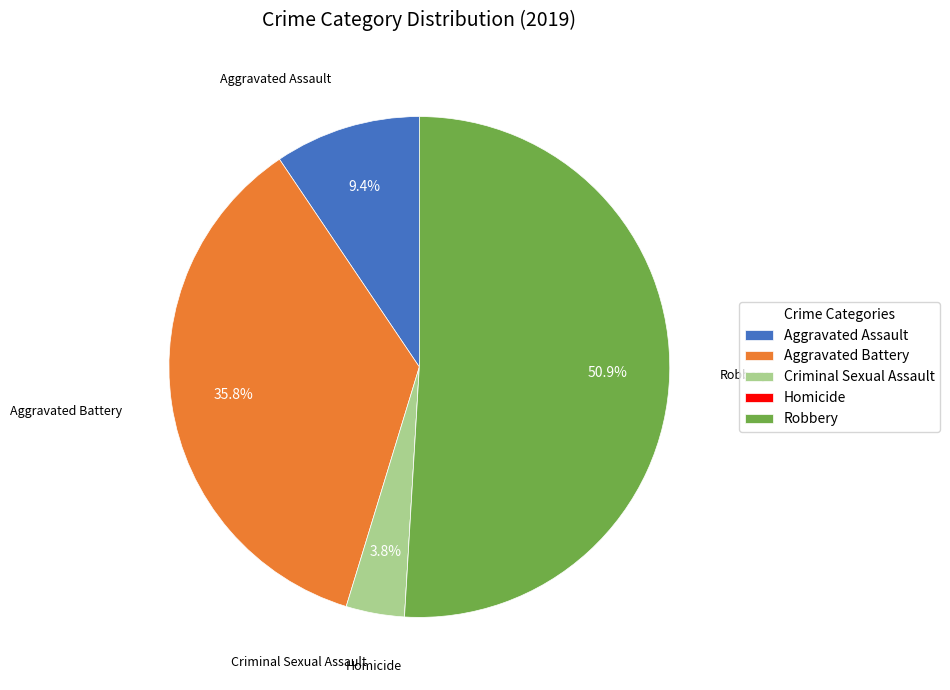

Which slice is the largest?

Robbery